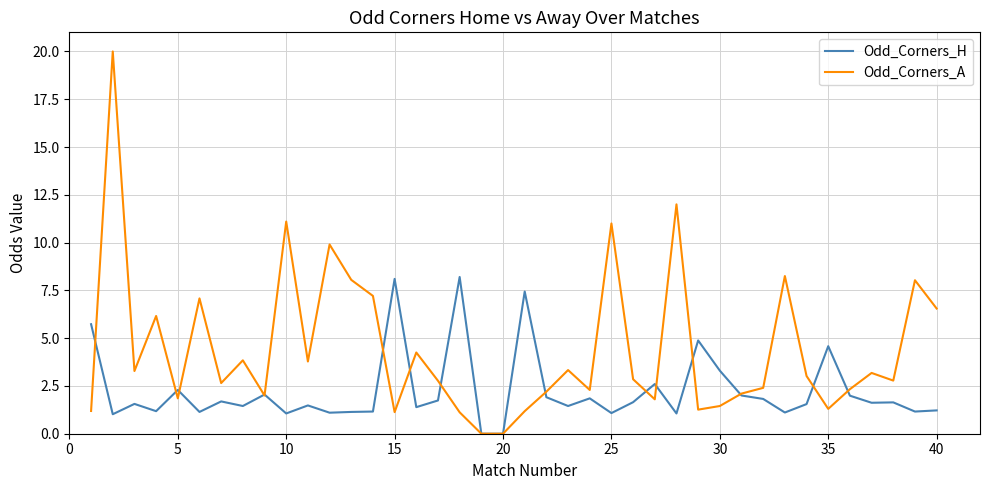

Which series has the largest total across all categories?

Odd_Corners_A